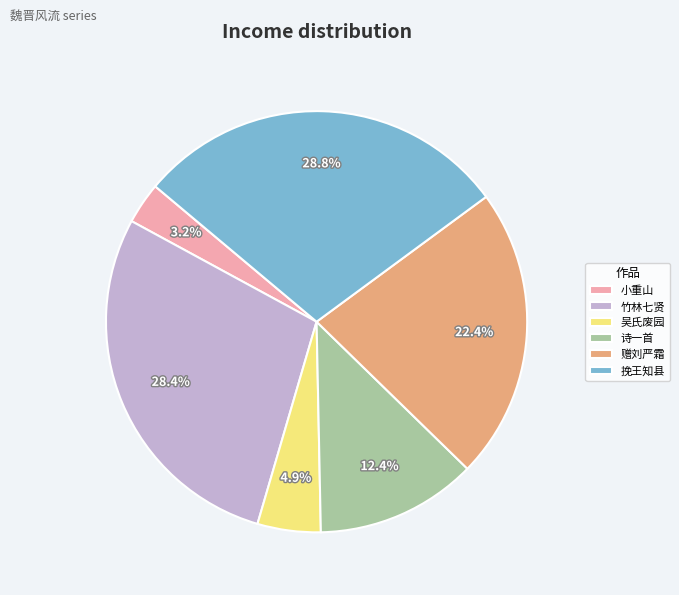

To the nearest percent, what is the average slice percentage?

17%